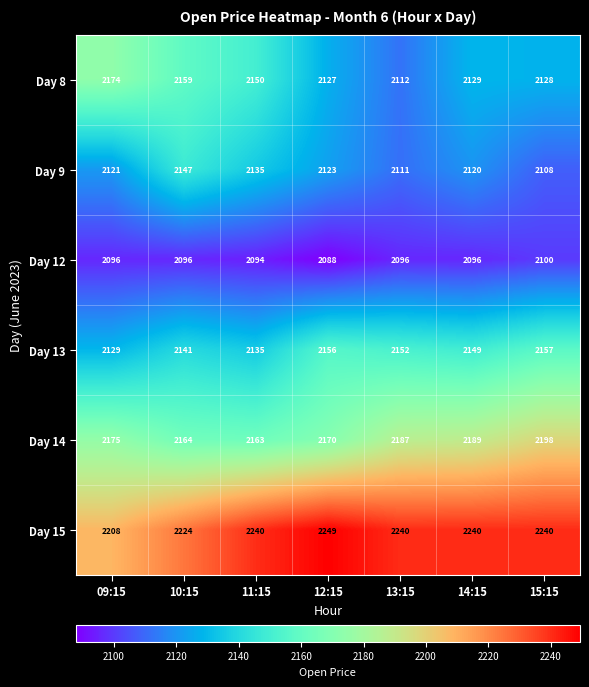

Which series has the widest spread of values?

Day 8